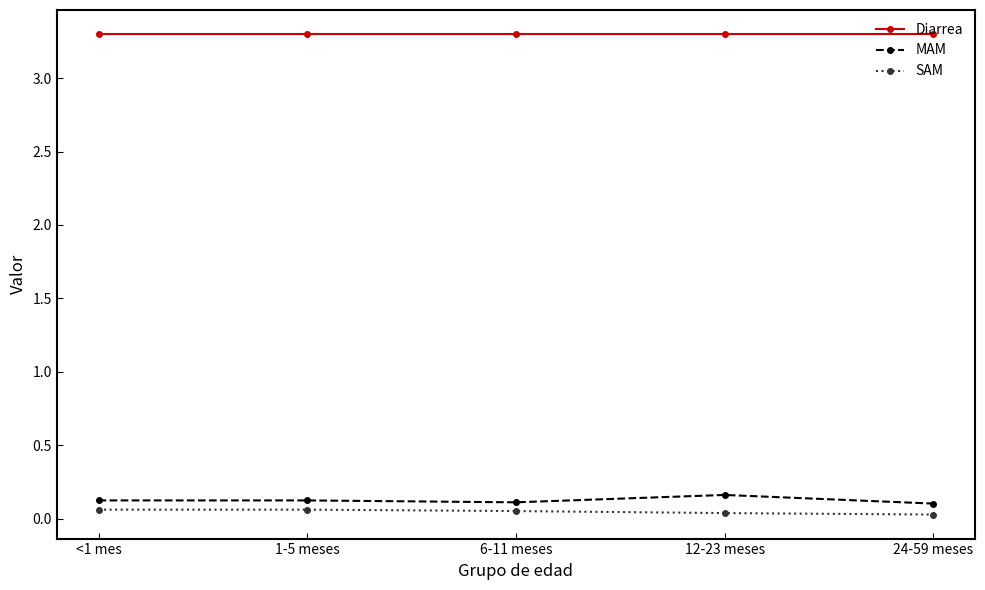

True or false: SAM and Diarrea cross at least once.

False